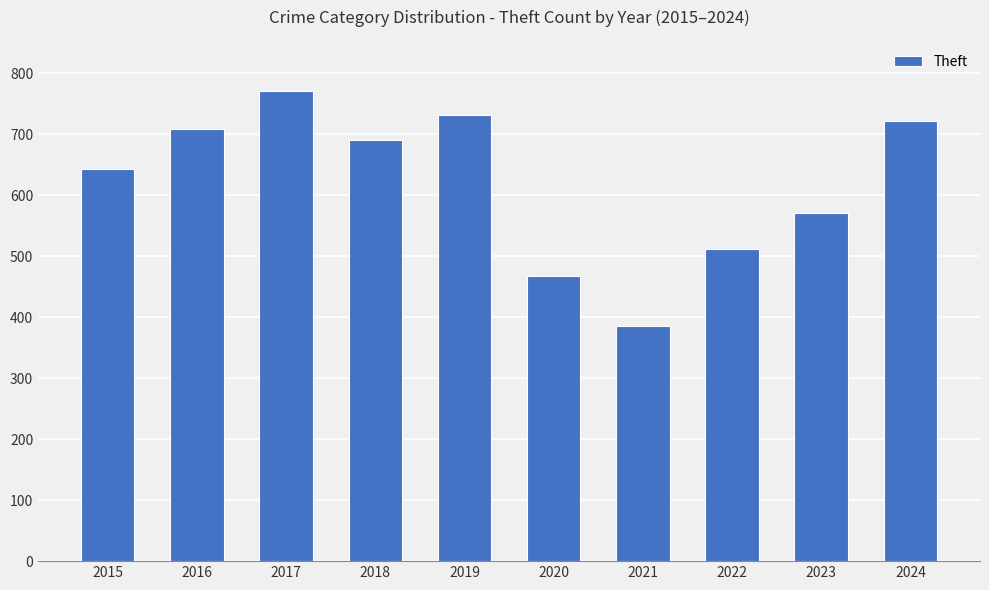

Does the chart contain stacked bars?

No